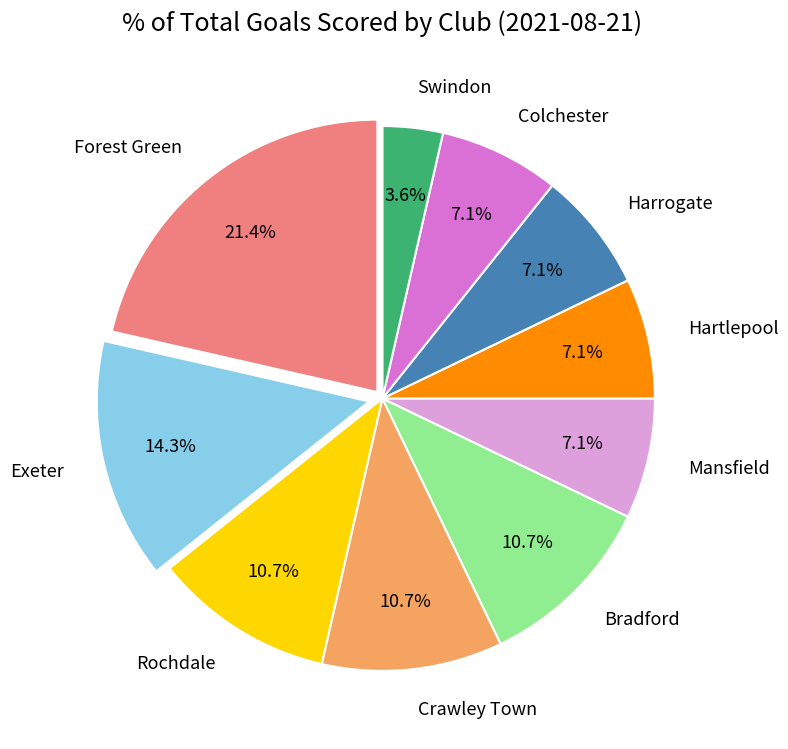

Combined, do Rochdale and Swindon account for over 50%?

No